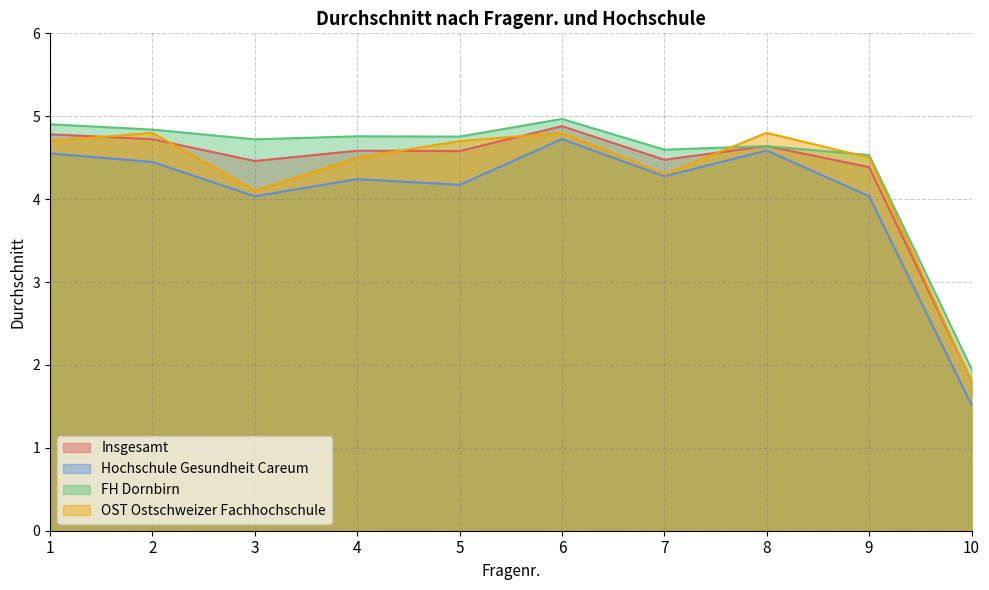

Rank the series at 5 from lowest to highest value.

Hochschule Gesundheit Careum, Insgesamt, OST Ostschweizer Fachhochschule, FH Dornbirn